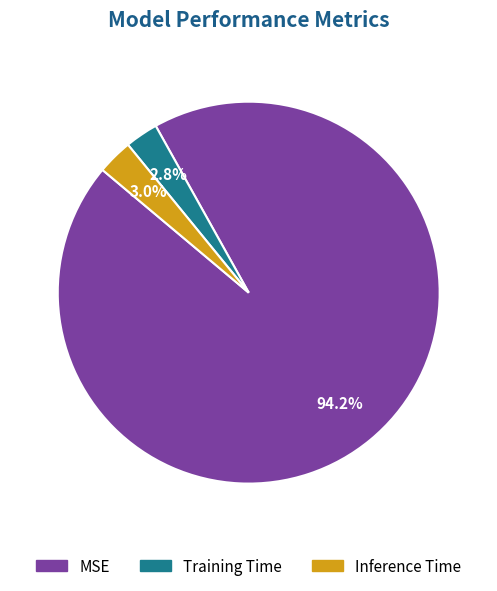

To the nearest percent, what is the combined percentage of Inference Time and MSE?

97%